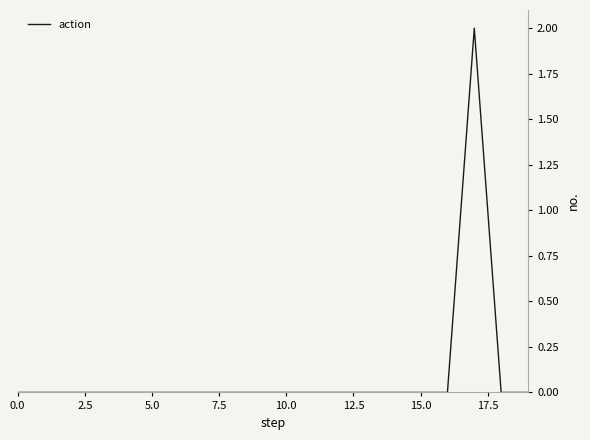

How many lines are shown in the chart?

1